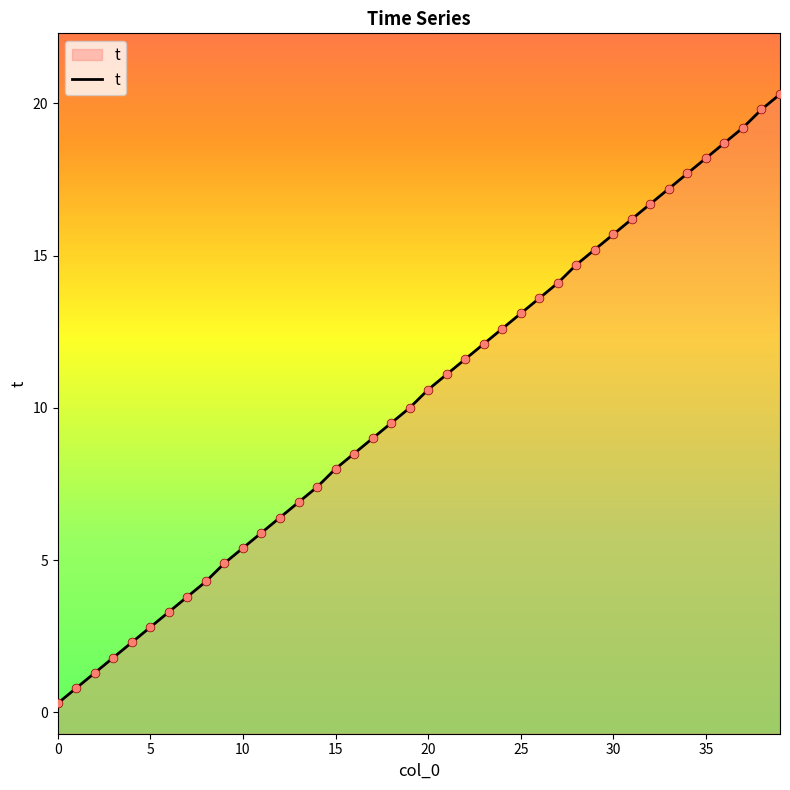

Approximately how many times larger is the value at 27 compared to 17?

1.6